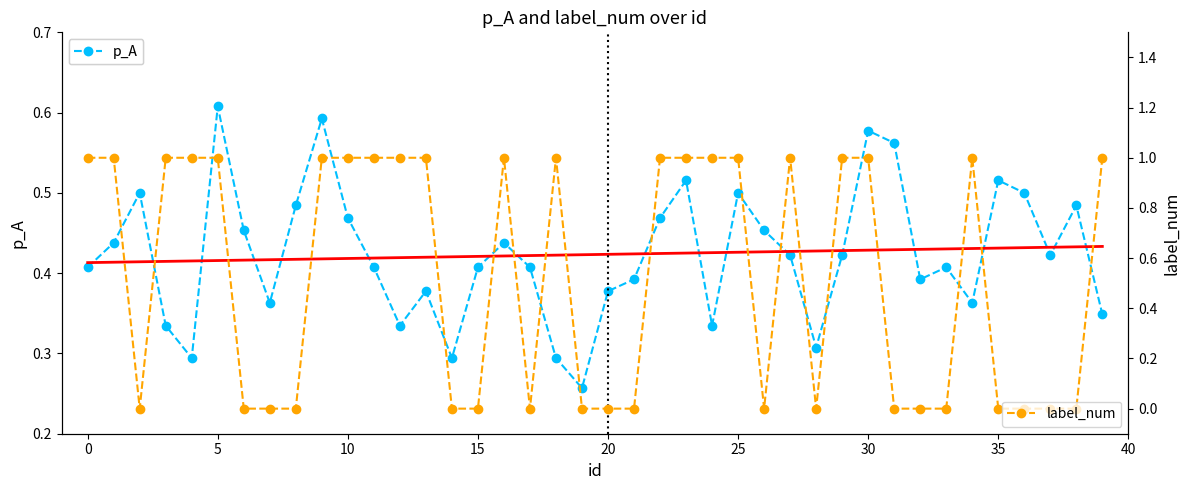

At how many categories does at least one series exceed 0?

40